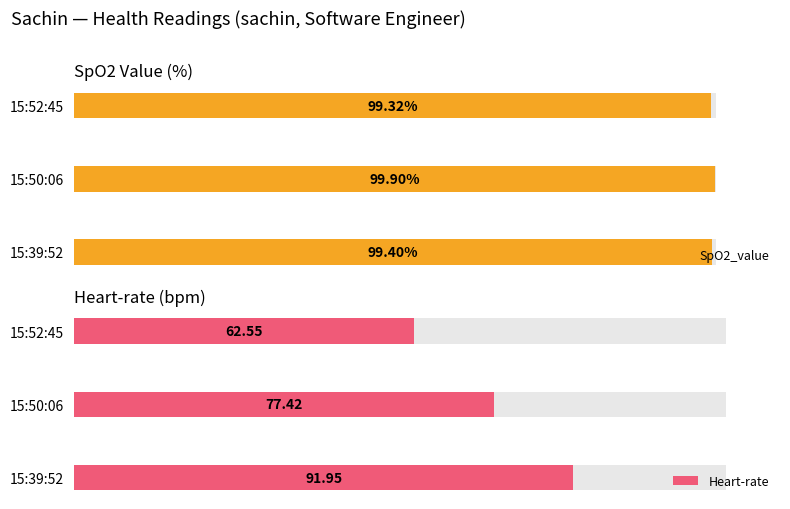

What is the difference between the Heart-rate values at 15:50:06 and 15:52:45?

14.9